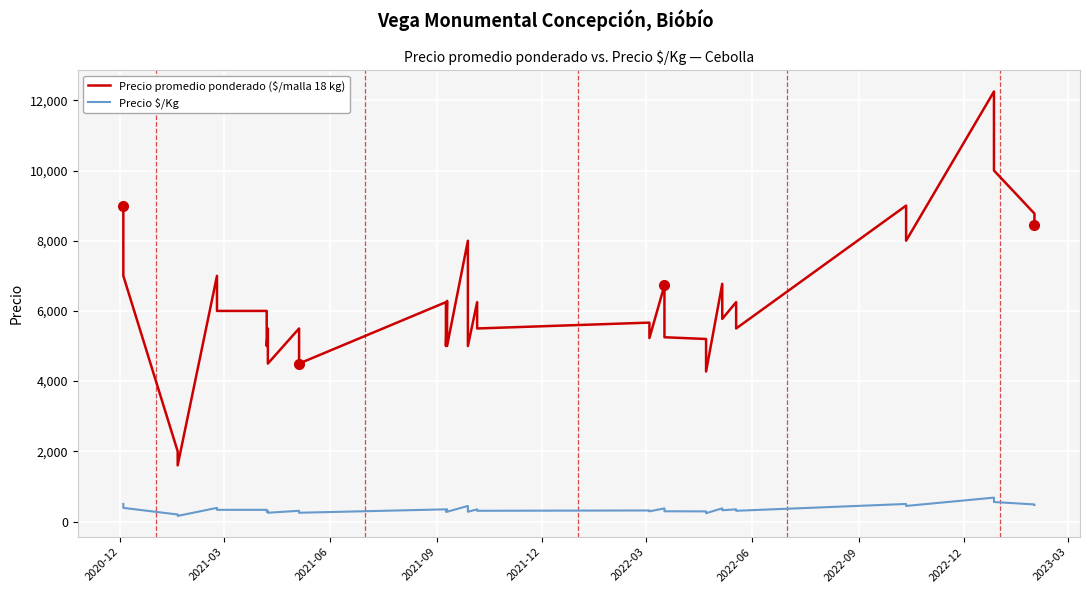

Reading right to left, transcribe all the data shown in this chart.

Precio promedio ponderado ($/malla 18 kg): 8455	8773	10000	12250	8000	9000	5500	6250	5773	6773	4273	5200	5250	6727	5227	5667	5500	6250	5000	6250	7000	8000	5000	6286	5000	6250	4500	5500	4500	5500	5000	6000	6000	7000	1600	2000	7000	8000	8000	9000
Precio $/Kg: 470	487	556	681	444	500	306	347	321	376	237	289	292	374	290	315	306	347	278	347	389	444	278	349	278	347	250	306	250	306	278	333	333	389	160	200	389	444	444	500